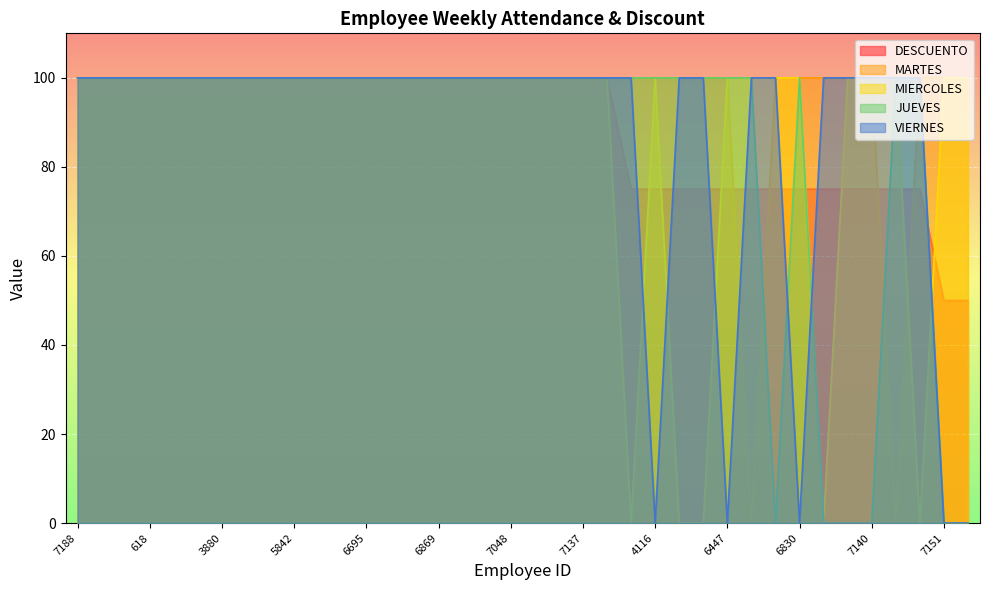

What is the difference between the maximum and second lowest values in the JUEVES series?

100